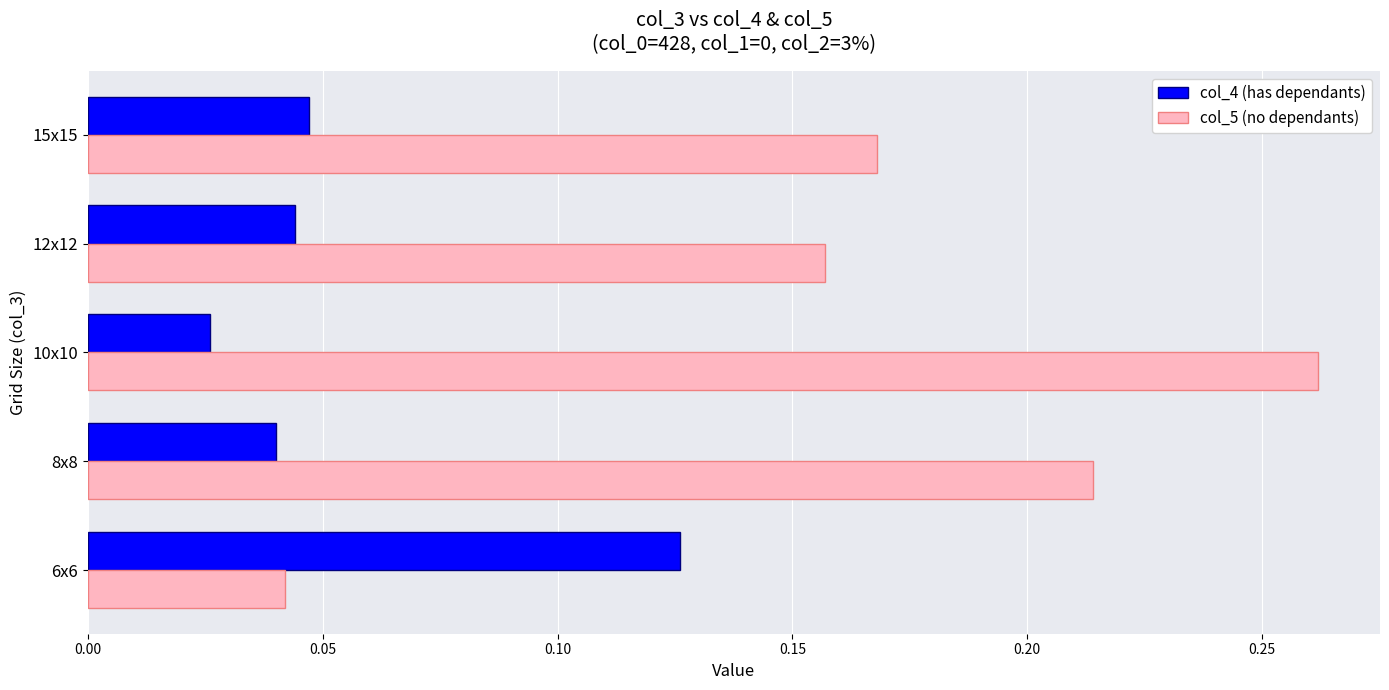

List the labels in order of col_5 (no dependants) value, smallest first.

6x6, 12x12, 15x15, 8x8, 10x10